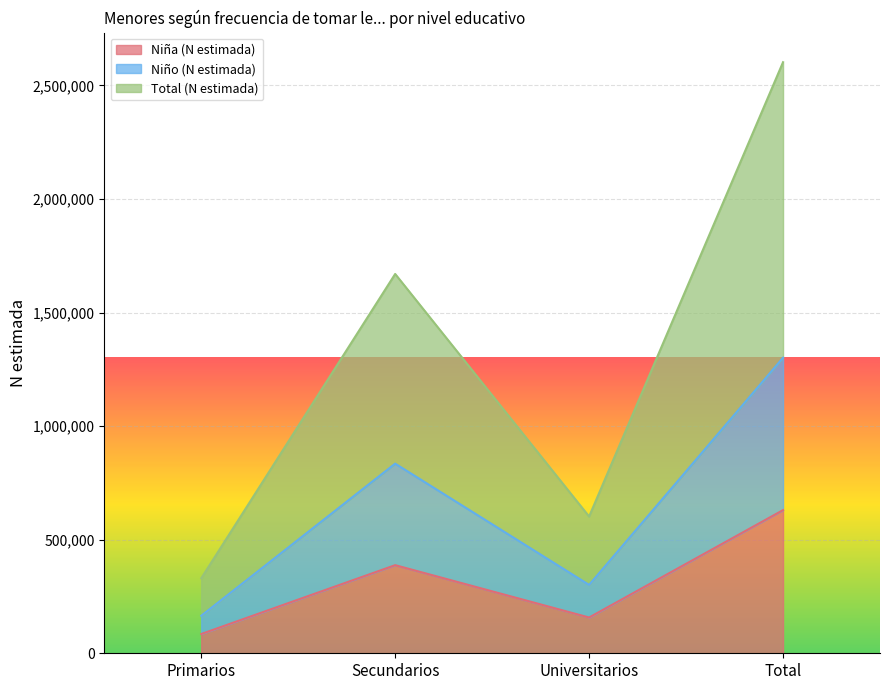

True or false: Niño (N estimada) has more than 2 interior local peaks.

False